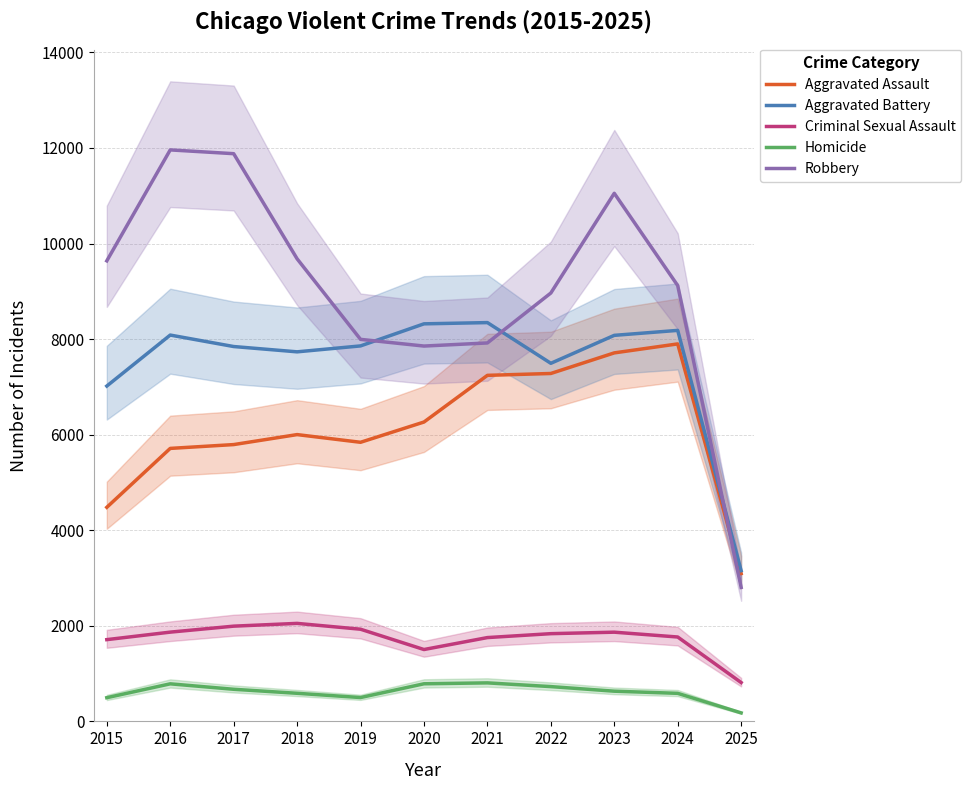

Where is the first local minimum for Homicide?

2019